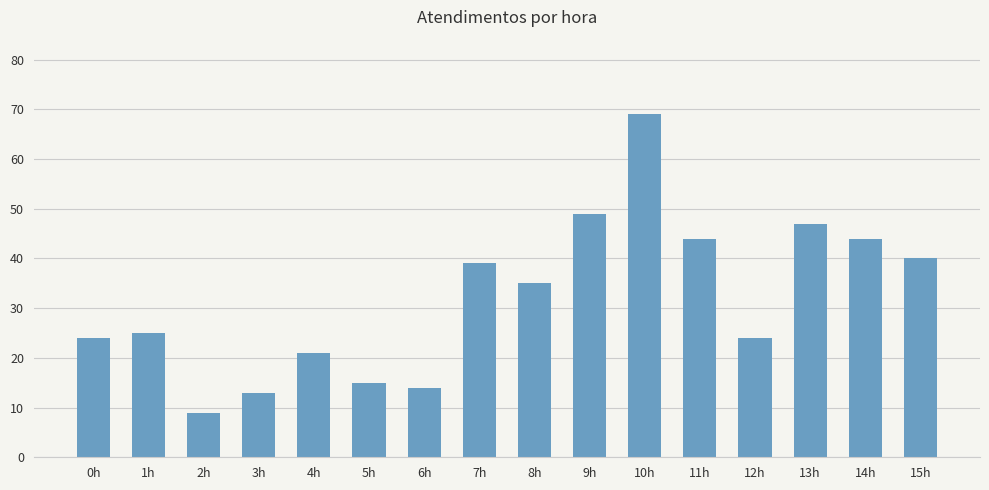

What is the label of the 12th bar from the right?

4h